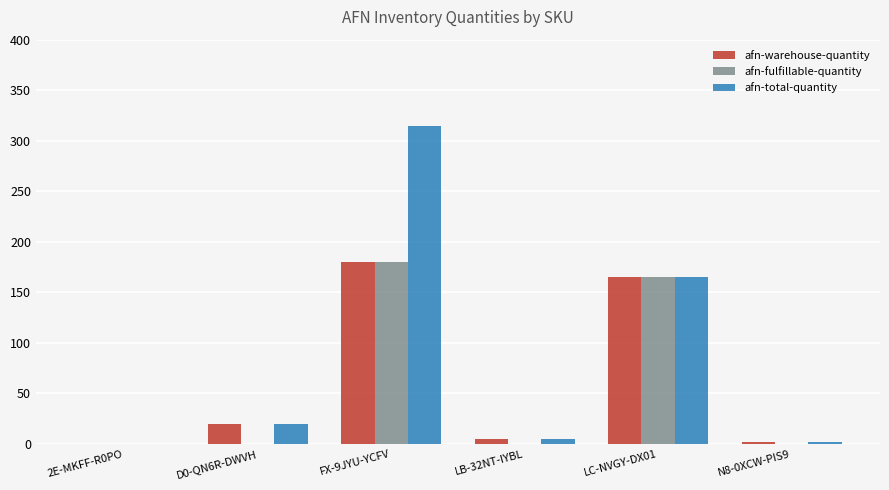

What value does the afn-fulfillable-quantity series have at LC-NVGY-DX01, to the nearest 5?

165